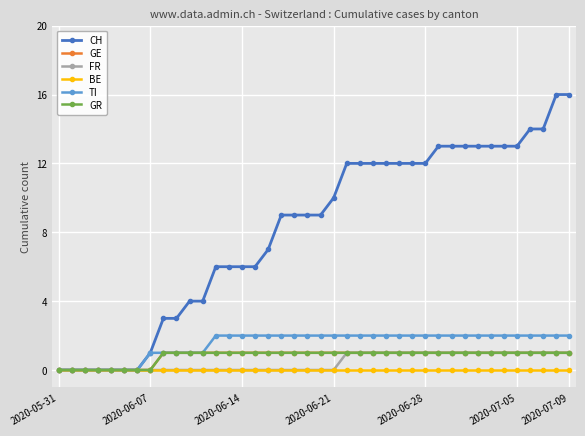

At which label is GE closest to 0?

2020-05-31